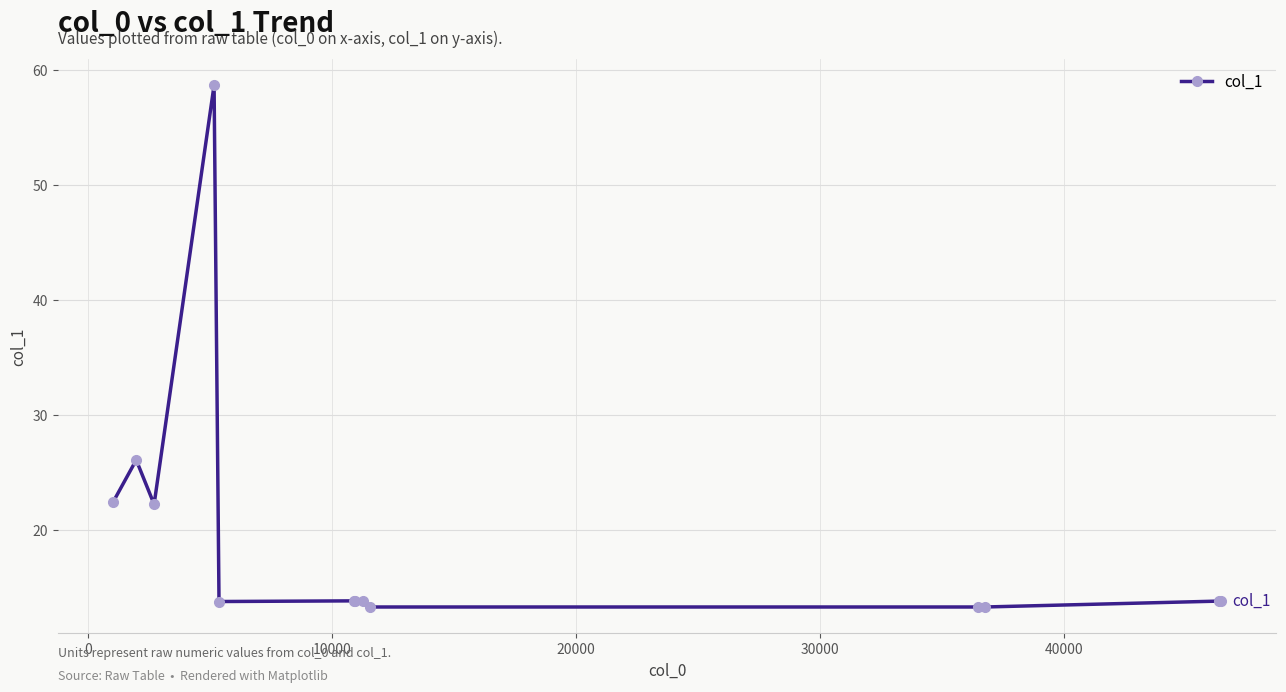

What is the value of the 13th point from the left?

13.8